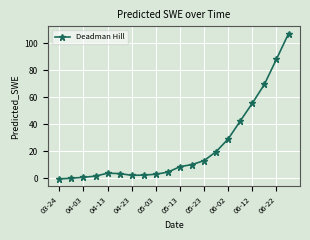

What is the greatest value displayed?

107.2